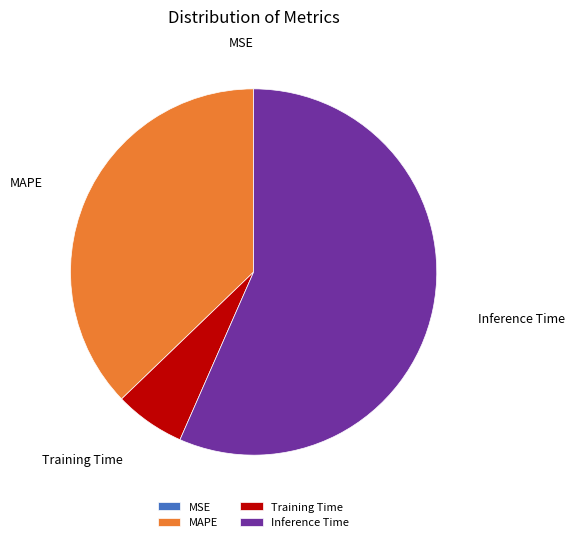

Which slice is the largest?

Inference Time